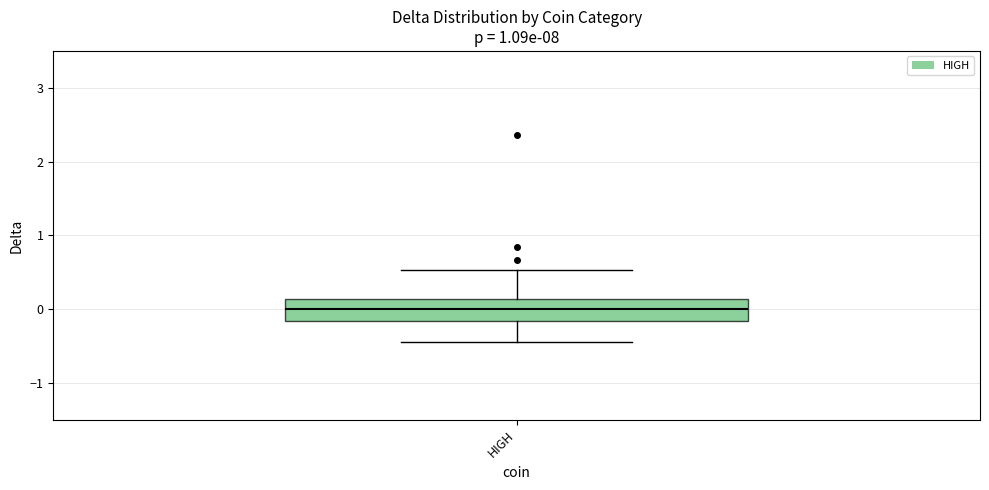

Transcribe this box plot: give where the median line is, the range the box spans, and where the two whiskers end, as read against the y-axis. The values are not printed on the chart, so give them approximately, as read against the axis.

median 0.0, box -0.2 to 0.1, whiskers -0.4 to 0.5